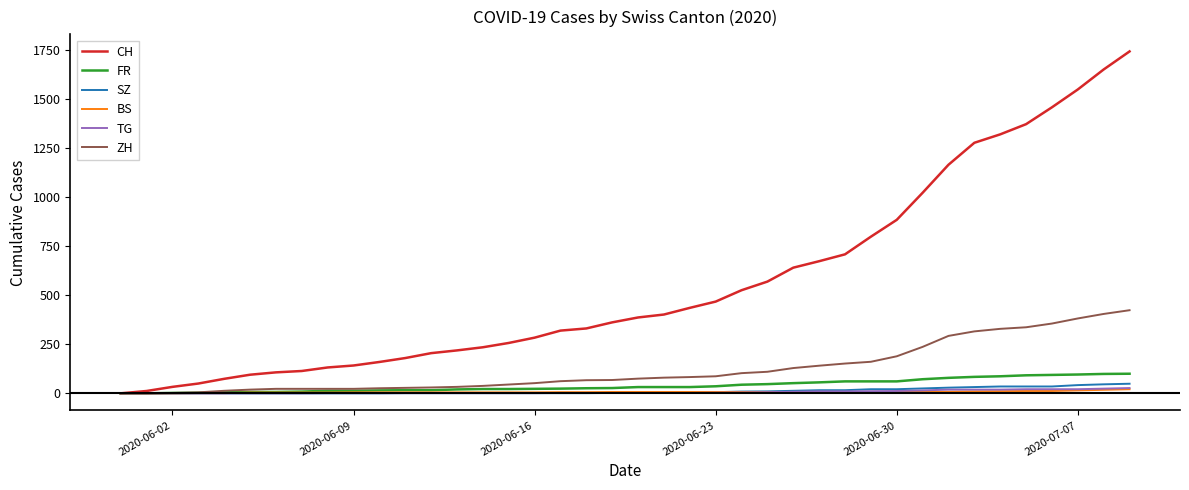

What is the maximum value for ZH?

424